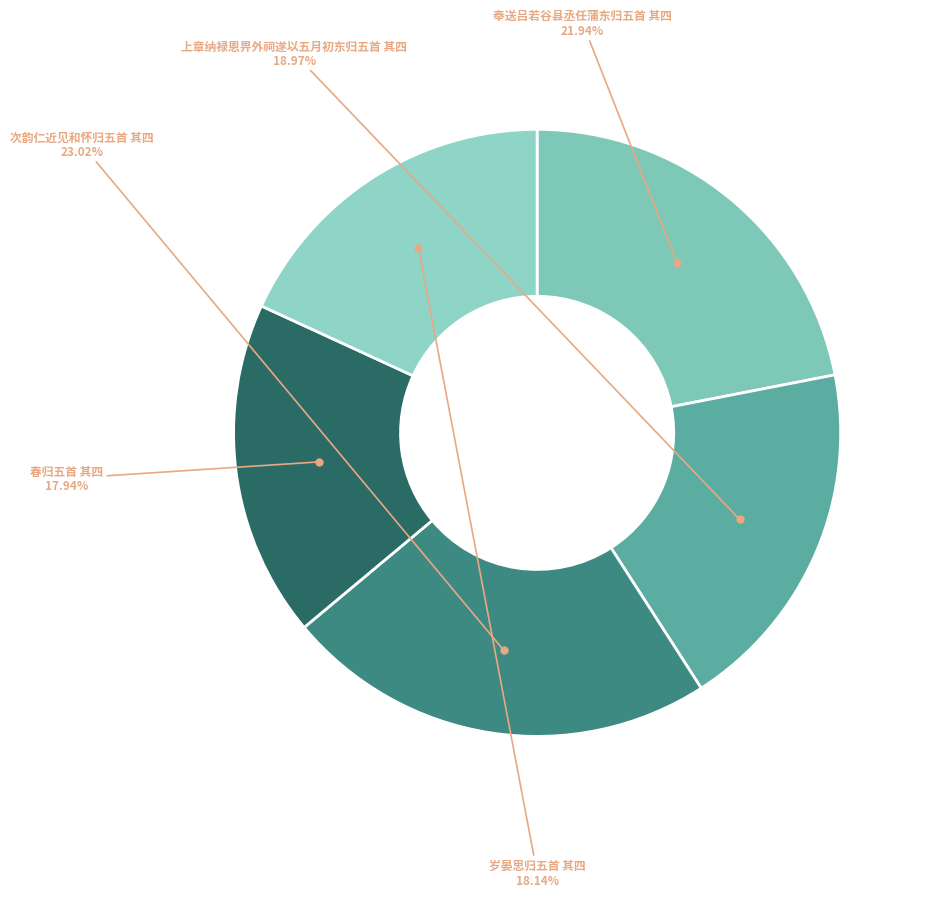

Which category has the biggest portion of the pie?

次韵仁近见和怀归五首 其四